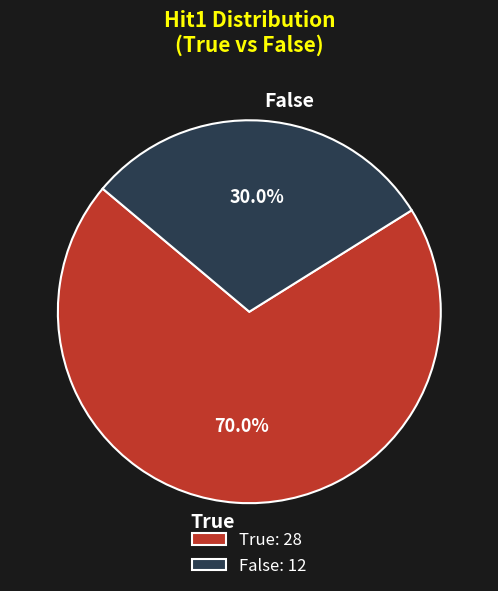

Rank the categories by value from lowest to highest.

False, True